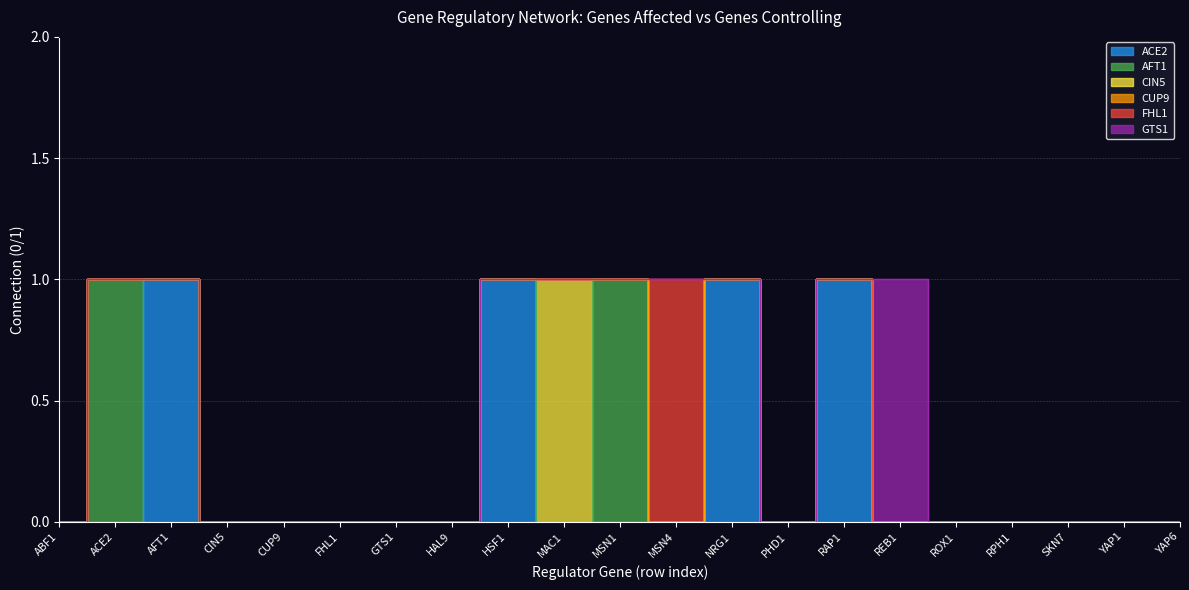

Between CIN5 and SKN7, which series saw the biggest shift?

ACE2